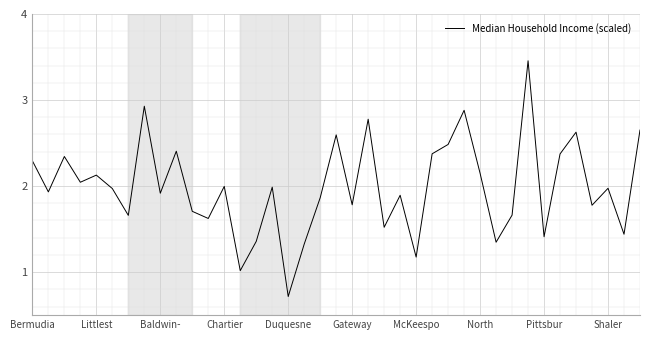

How many interior local valleys (lower than both neighbors) does the data have?

14